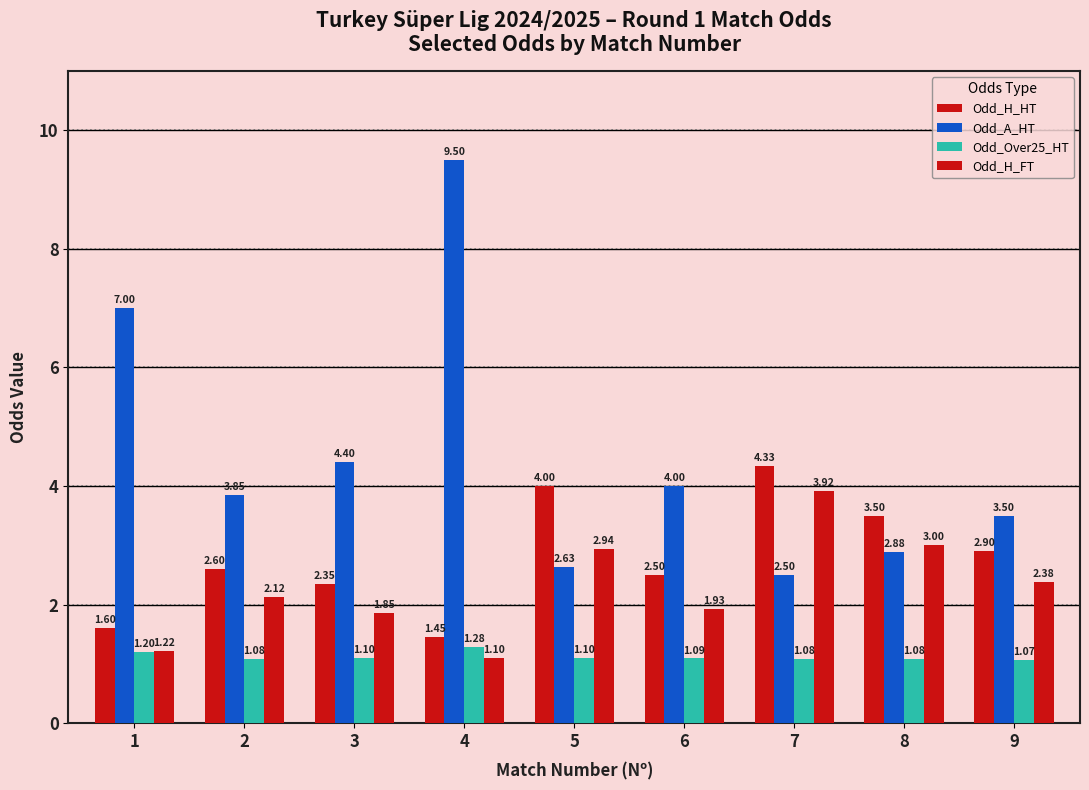

How many groups of bars are there?

9